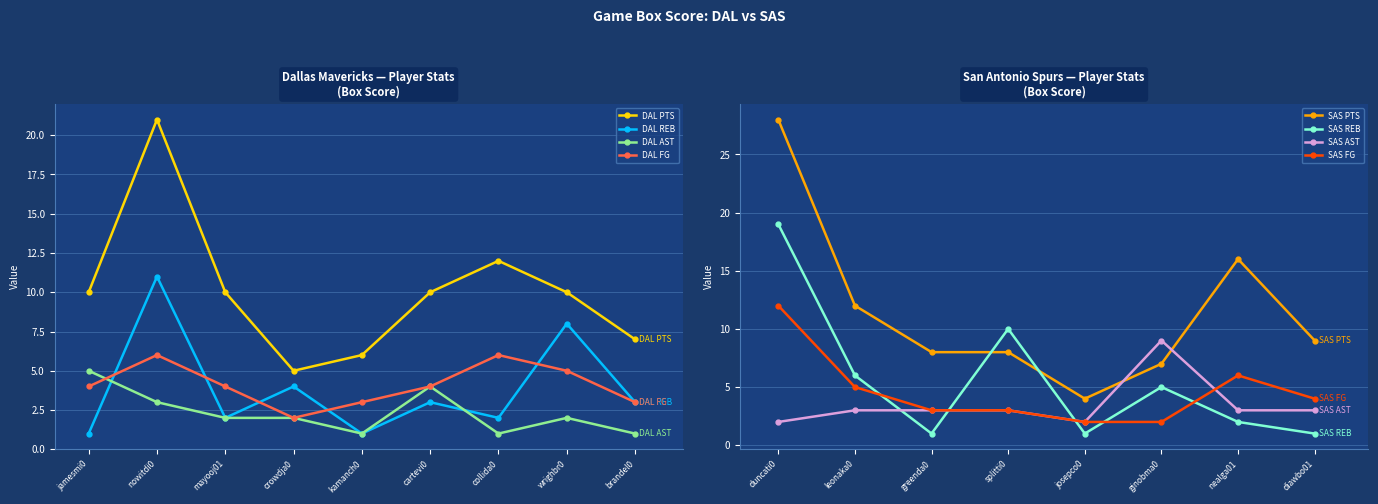

Is the value of DAL AST at collida0 greater than the value of DAL PTS at mayooj01?

No